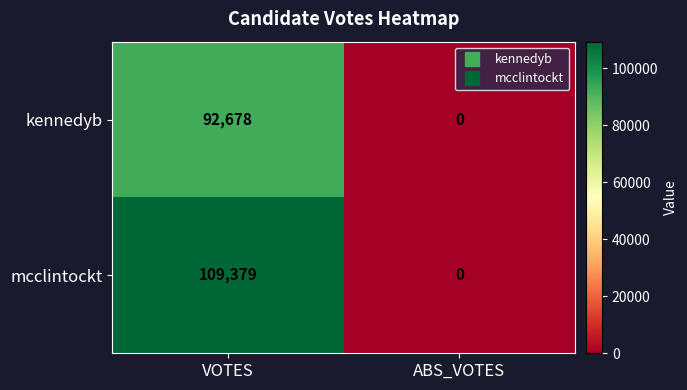

List the series in order of their overall mean, highest first.

mcclintockt, kennedyb